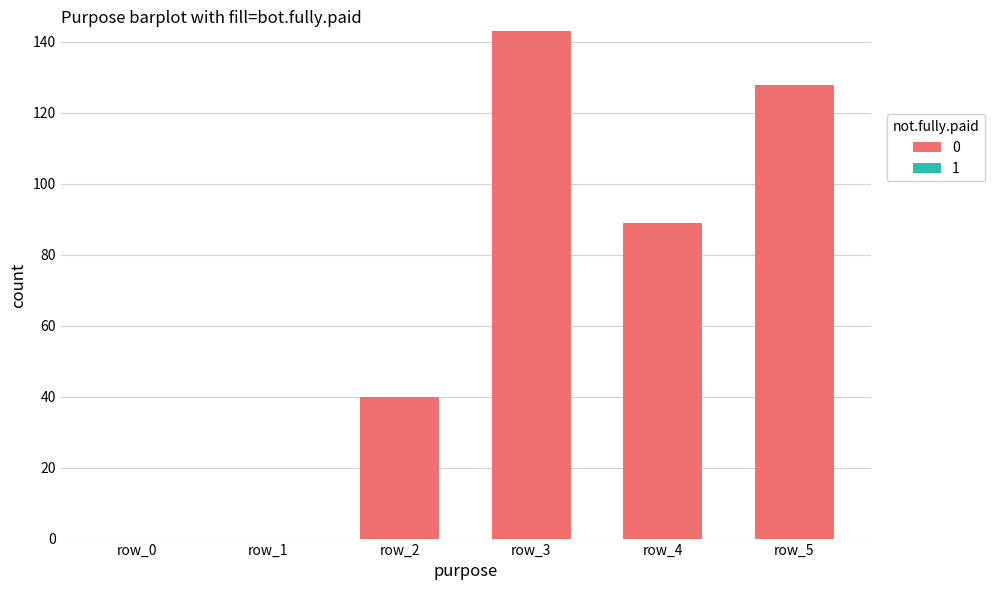

What is the average value?

67